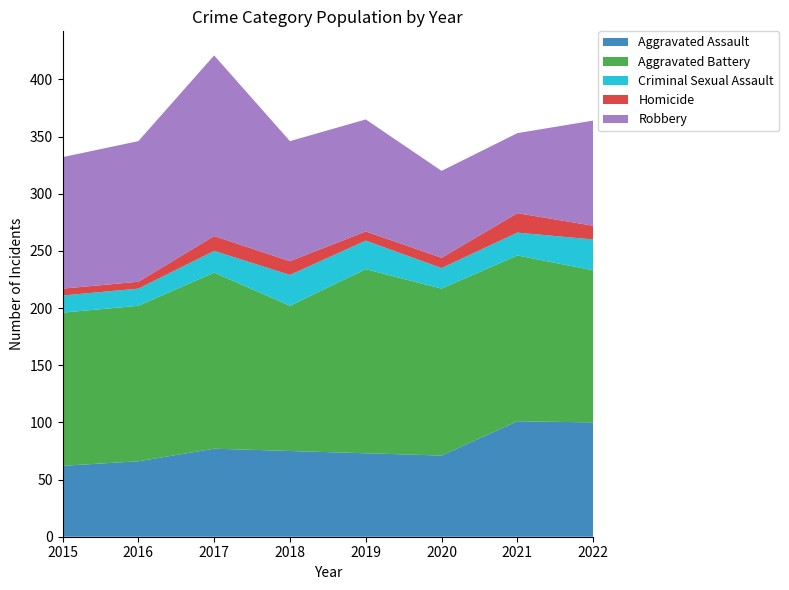

Reading right to left, what are all the values shown in this chart?

Aggravated Assault: 100	101	71	73	75	77	66	62
Aggravated Battery: 133	145	146	161	127	154	136	134
Criminal Sexual Assault: 27	20	18	25	27	19	15	15
Homicide: 12	17	9	8	12	13	6	6
Robbery: 92	70	76	98	105	158	123	115